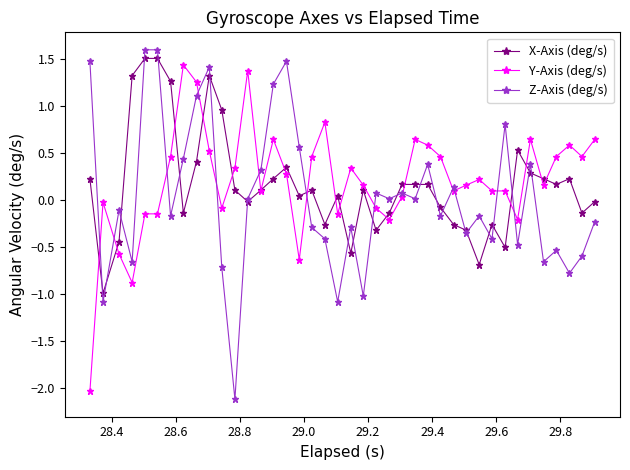

True or false: Y-Axis (deg/s) has more than 2 interior local peaks.

True